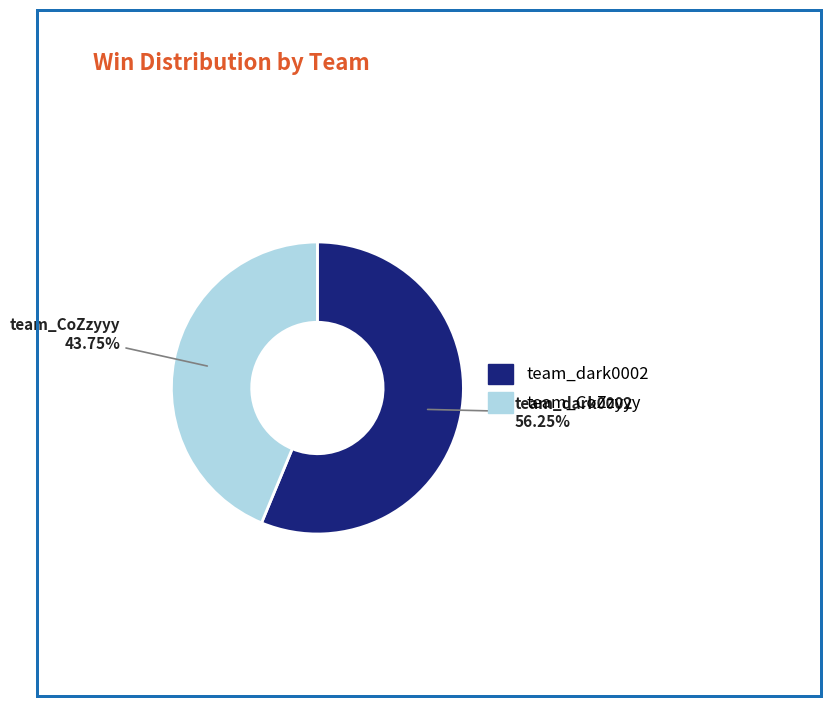

Which has a higher value, team_dark0002 or team_CoZzyyy?

team_dark0002